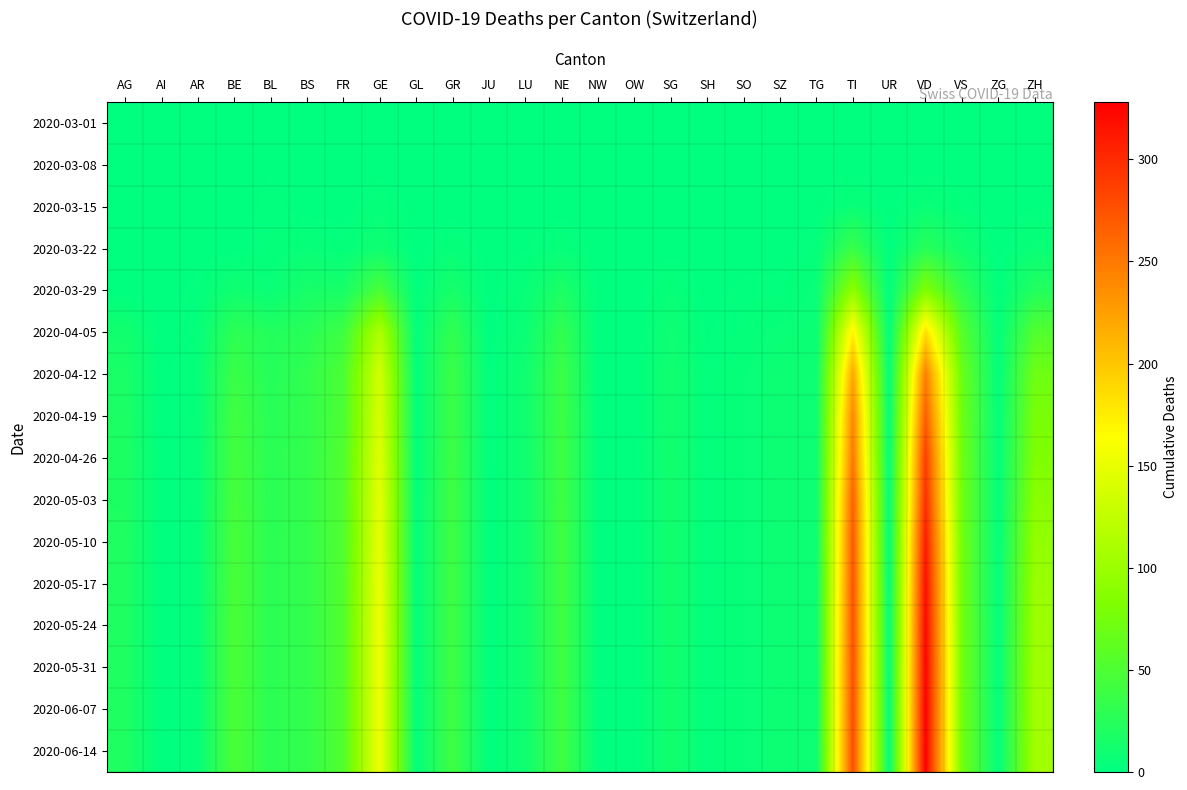

Which has a higher value, UR or FR?

UR